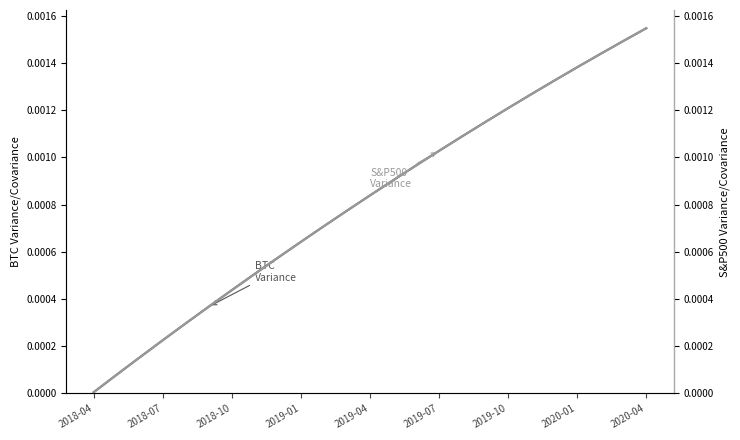

True or false: S&P500 Variance and BTC Variance cross at least once.

False